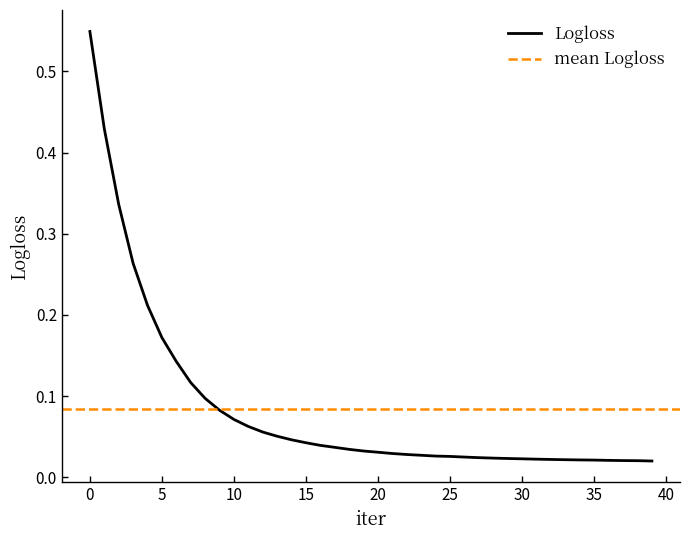

What is the maximum value shown in the chart?

0.5